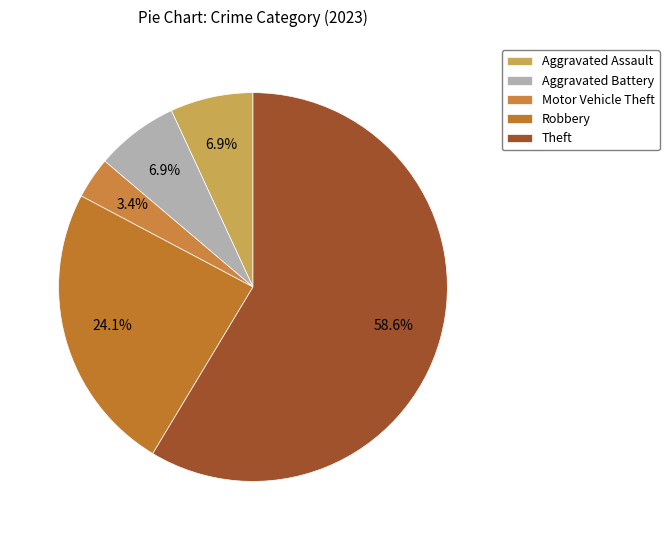

To the nearest percent, what is the difference between the largest and smallest slice percentages?

55%